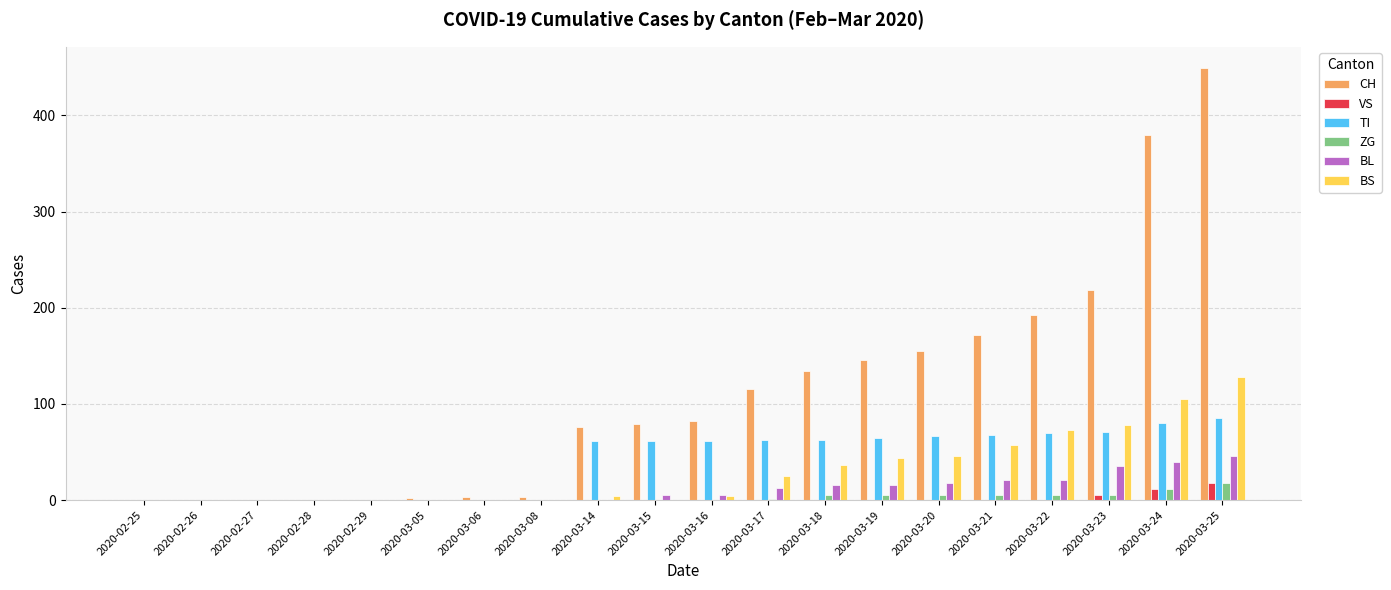

Which series changed the most between 2020-02-29 and 2020-03-20?

CH